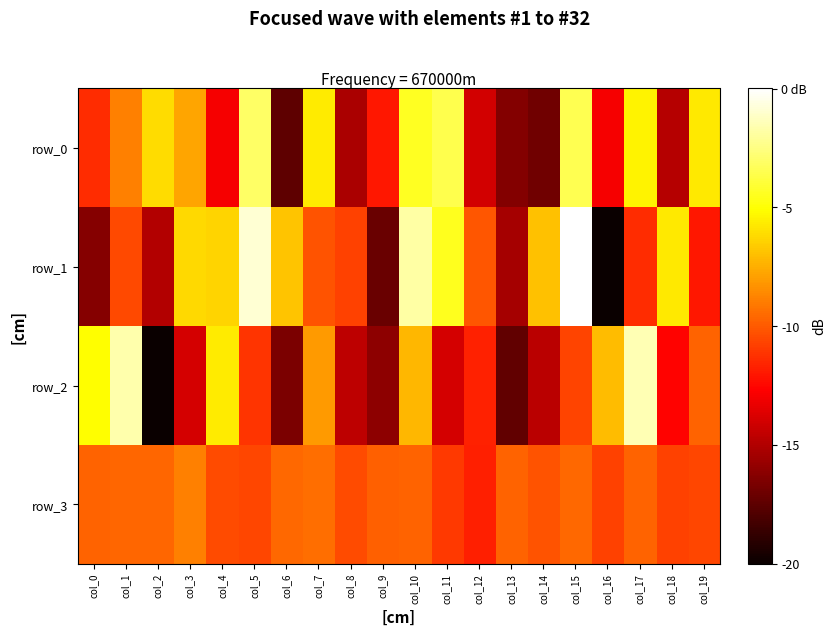

What is the difference between the maximum and second lowest values in the row_0 series?

13.8